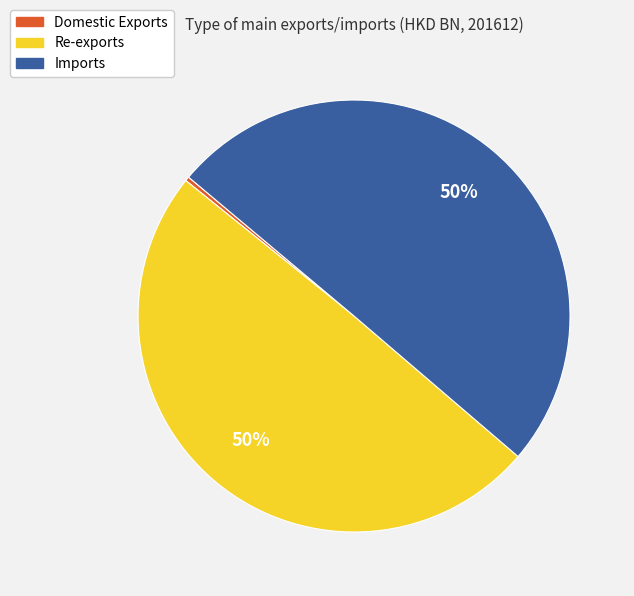

To the nearest percent, what is the combined percentage of Domestic Exports and Imports?

50%